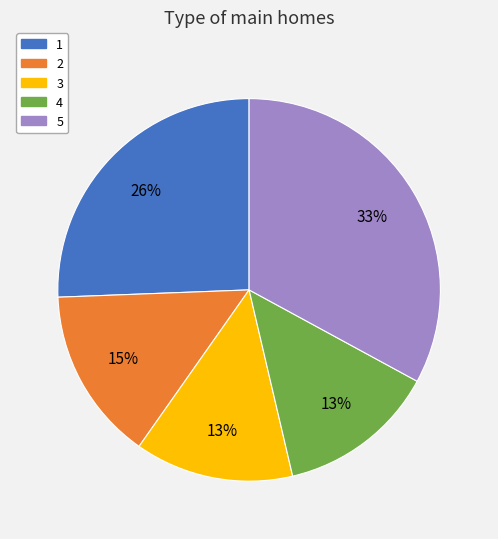

What is the largest slice in the pie chart?

5